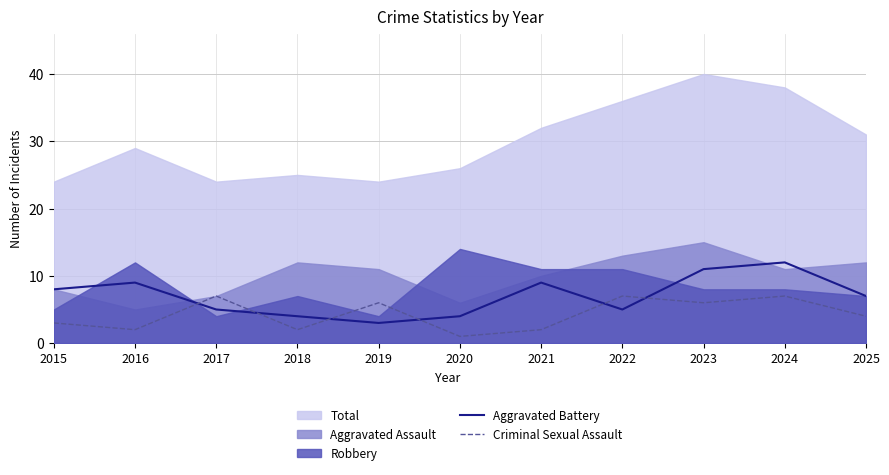

How many categories are shown in the chart?

11